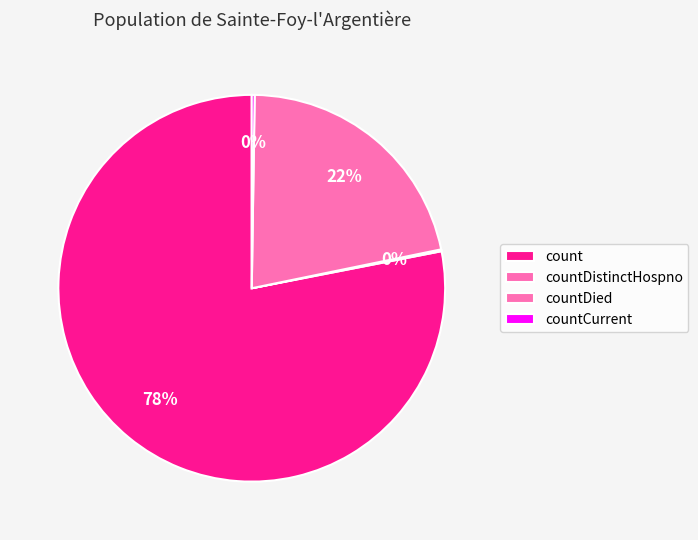

To the nearest percent, what is the difference between the largest and smallest slice percentages?

78%